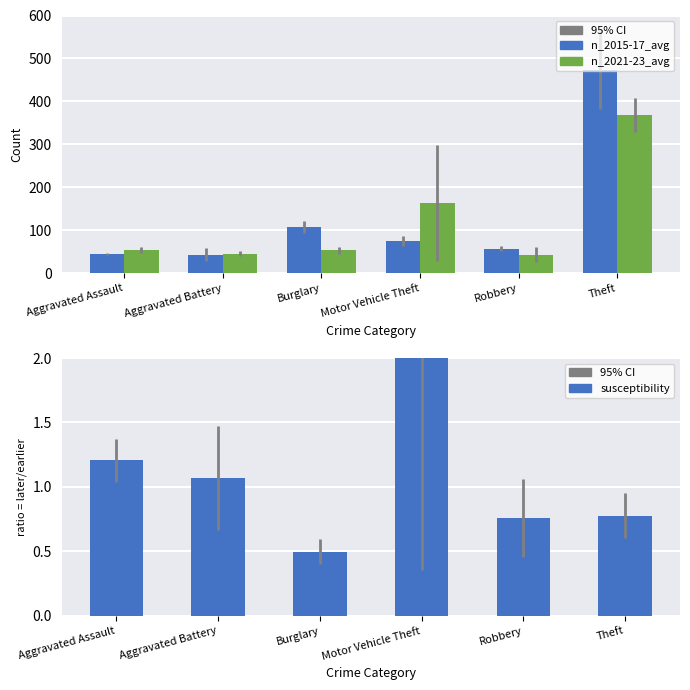

At which category does the chart reach its minimum across all series?

Burglary